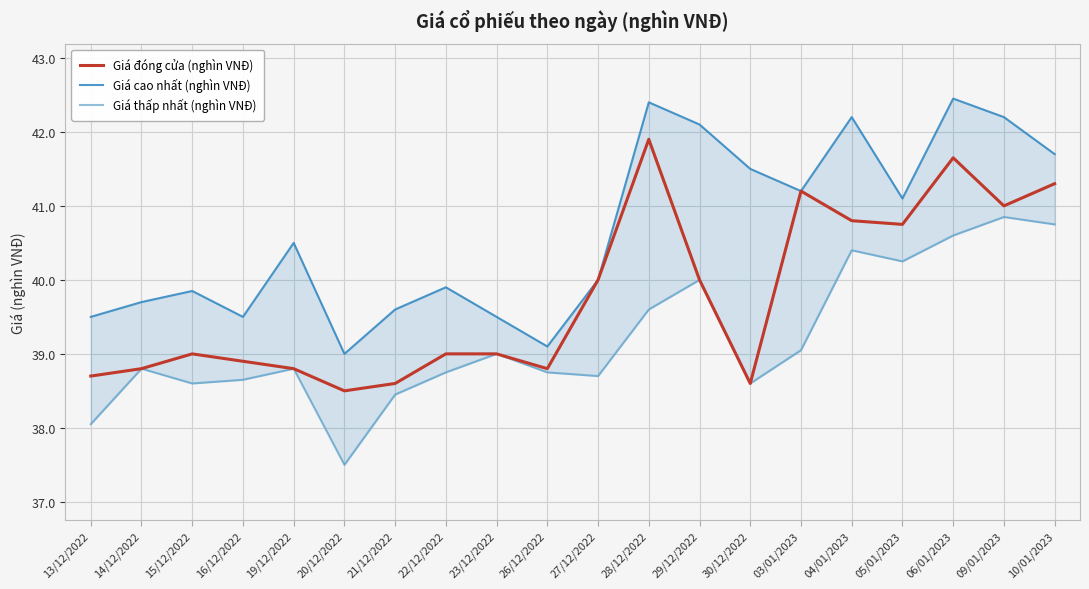

Rank the series by their average value, from lowest to highest.

Giá thấp nhất (nghìn VNĐ), Giá đóng cửa (nghìn VNĐ), Giá cao nhất (nghìn VNĐ)